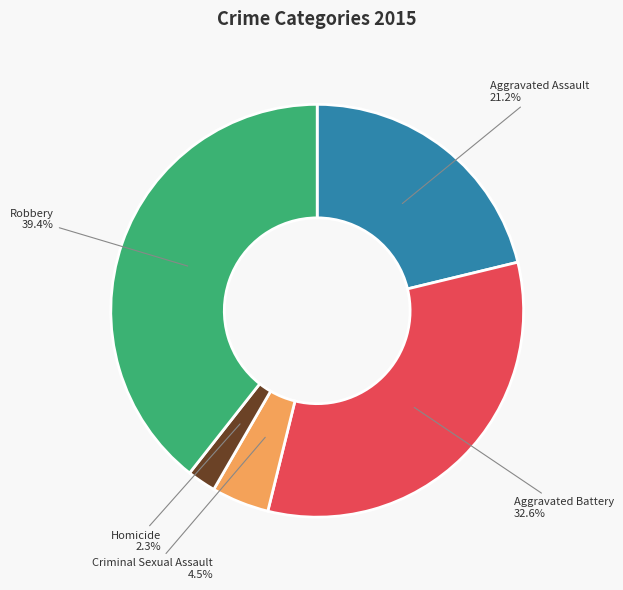

What portion of the pie excludes Robbery?

60.6%